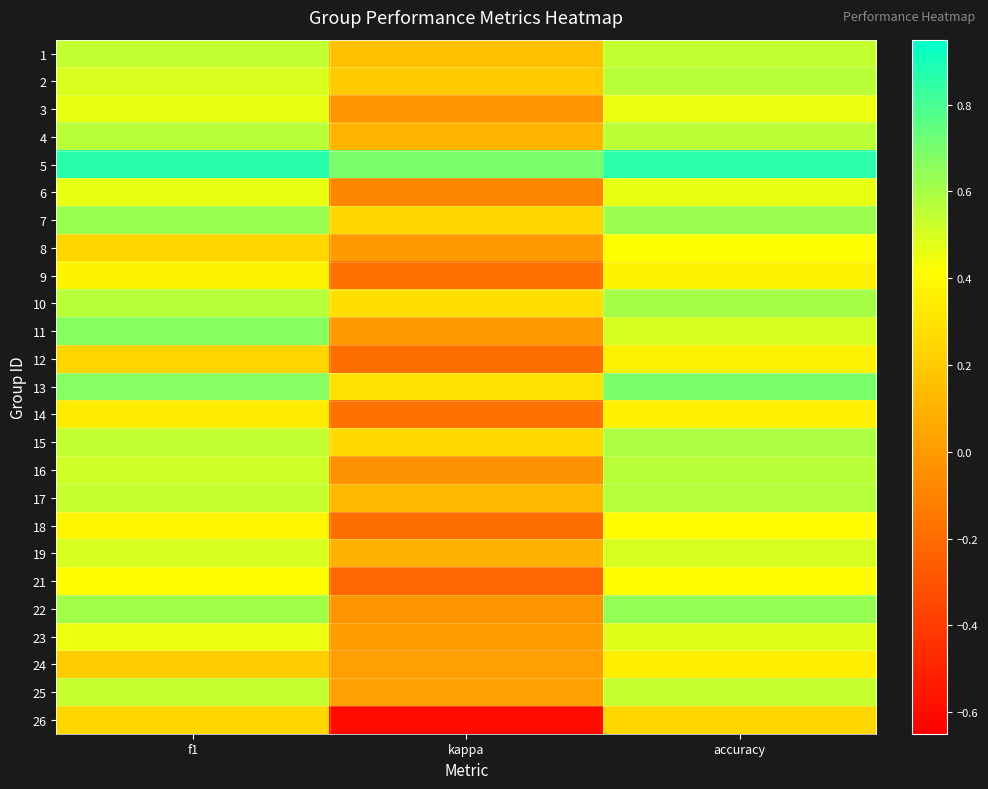

What is the difference between the highest and lowest values at f1?

0.7